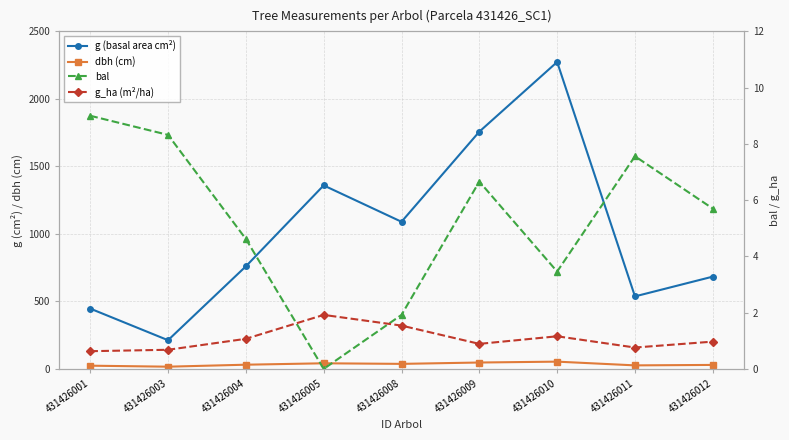

What is the approximate value of g (basal area cm²) at 431426004?

759.6